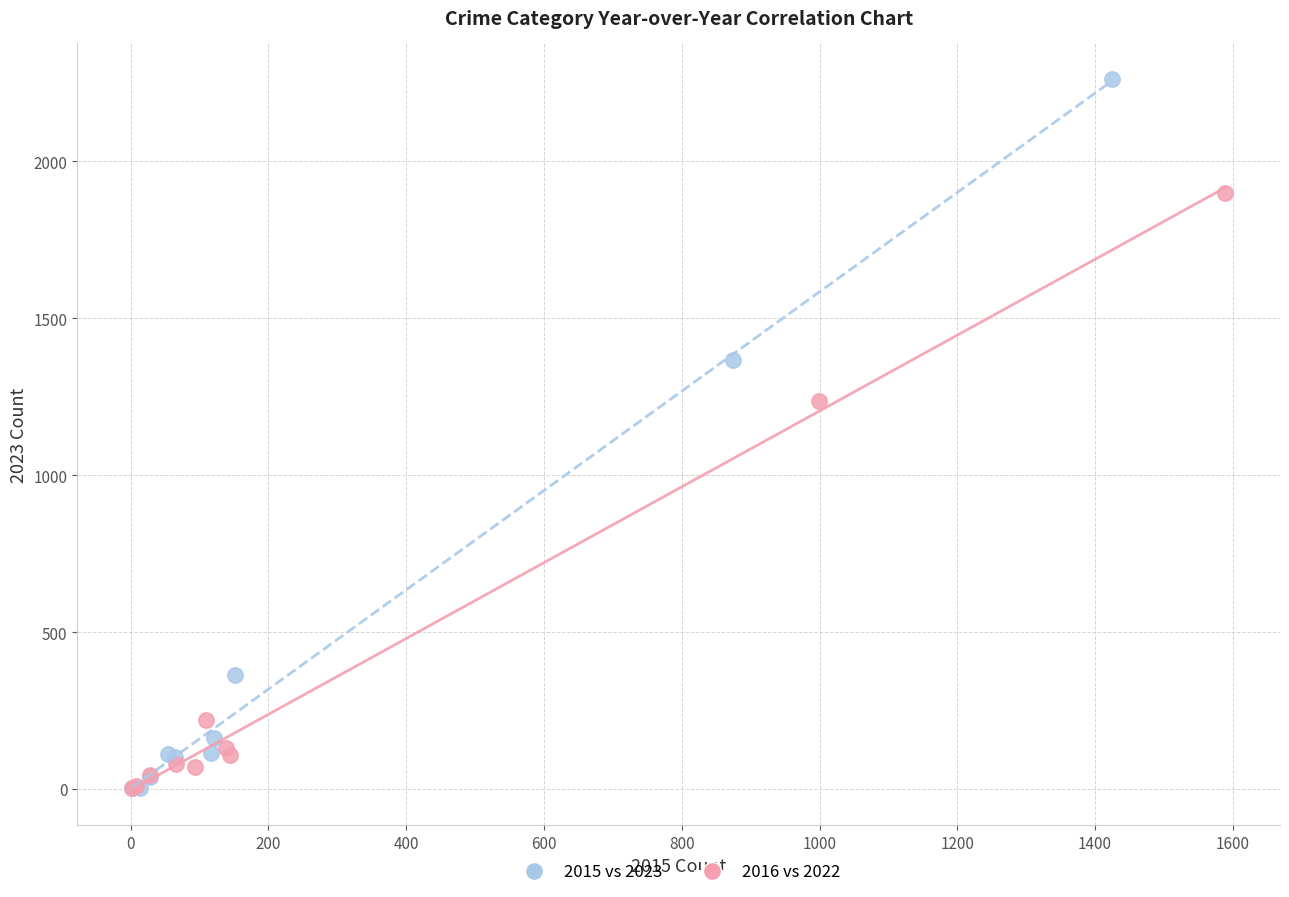

Which series has the widest spread of Y values?

2015 vs 2023